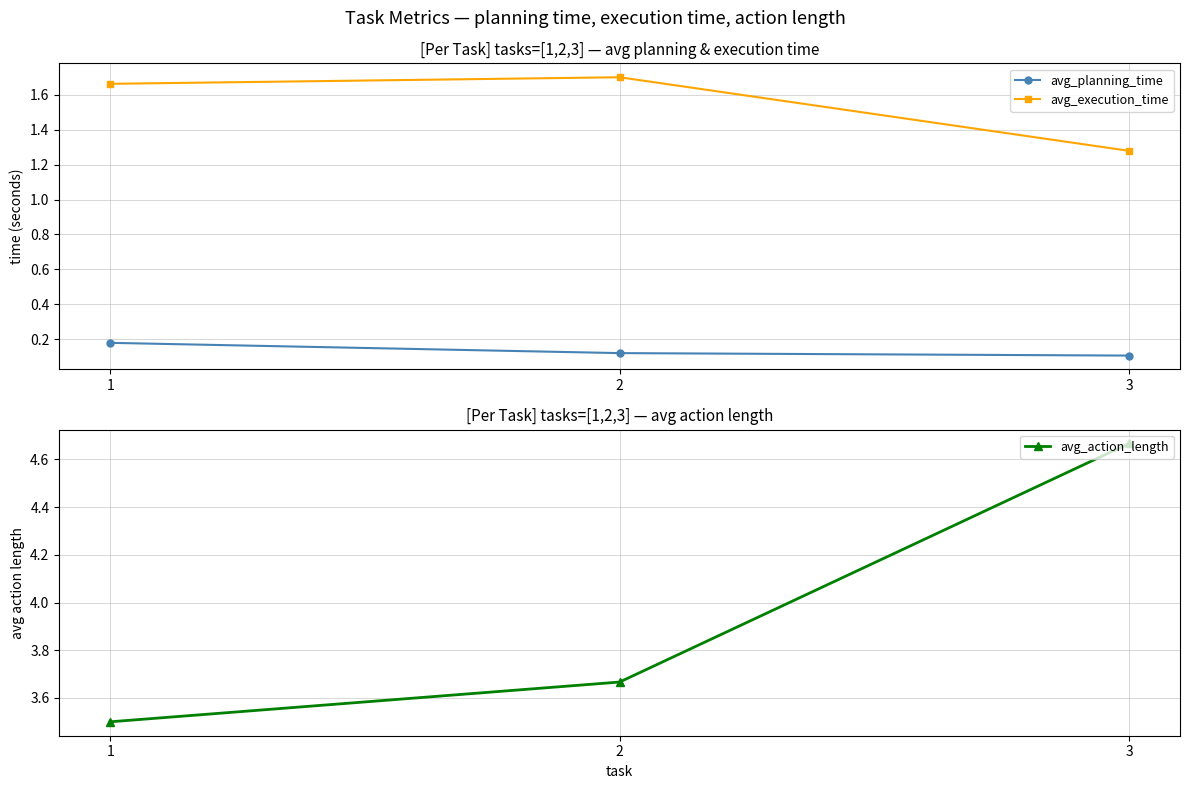

Rank the series by their maximum value, from highest to lowest.

avg_action_length, avg_execution_time, avg_planning_time